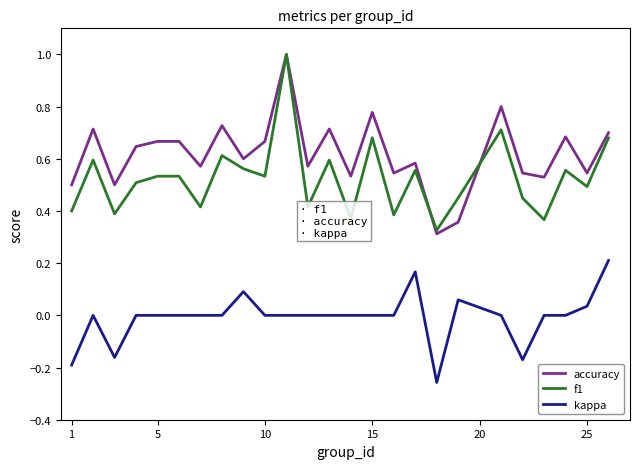

Which series has the largest total across all categories?

accuracy